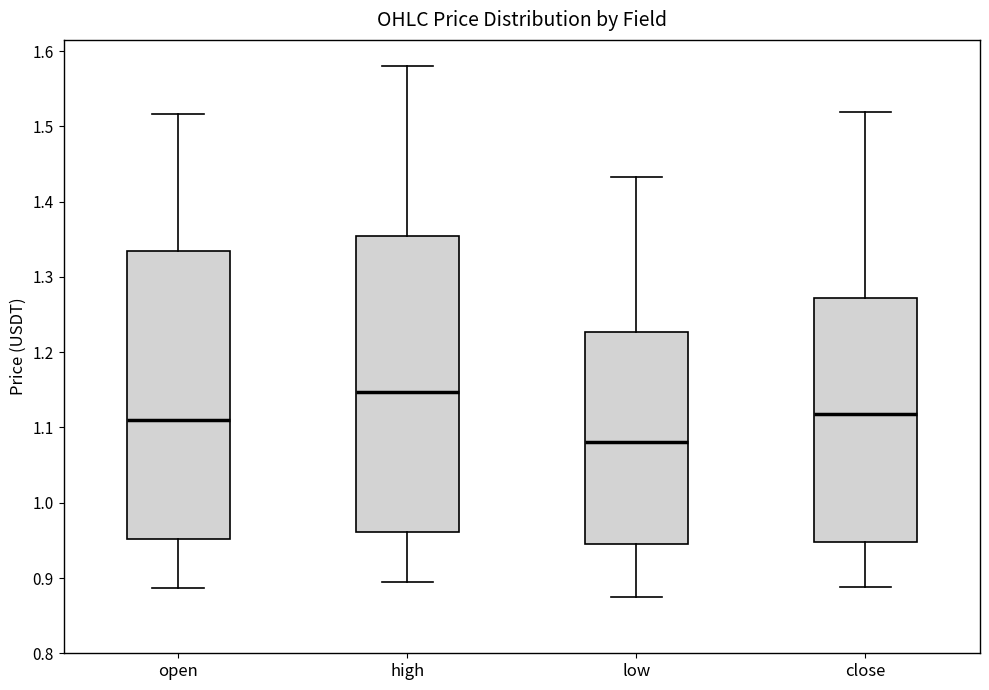

Where does the upper whisker of the box for close end on the y-axis? The values are not printed on the chart, so give them approximately, as read against the axis.

1.52